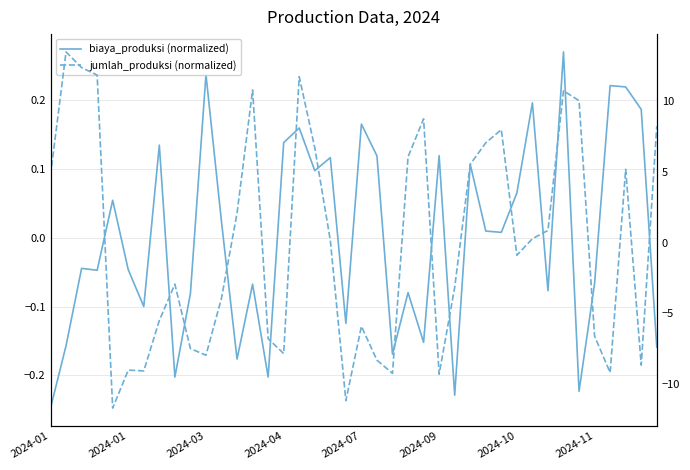

Where does the jumlah_produksi (normalized) series first go above 0?

2024-01